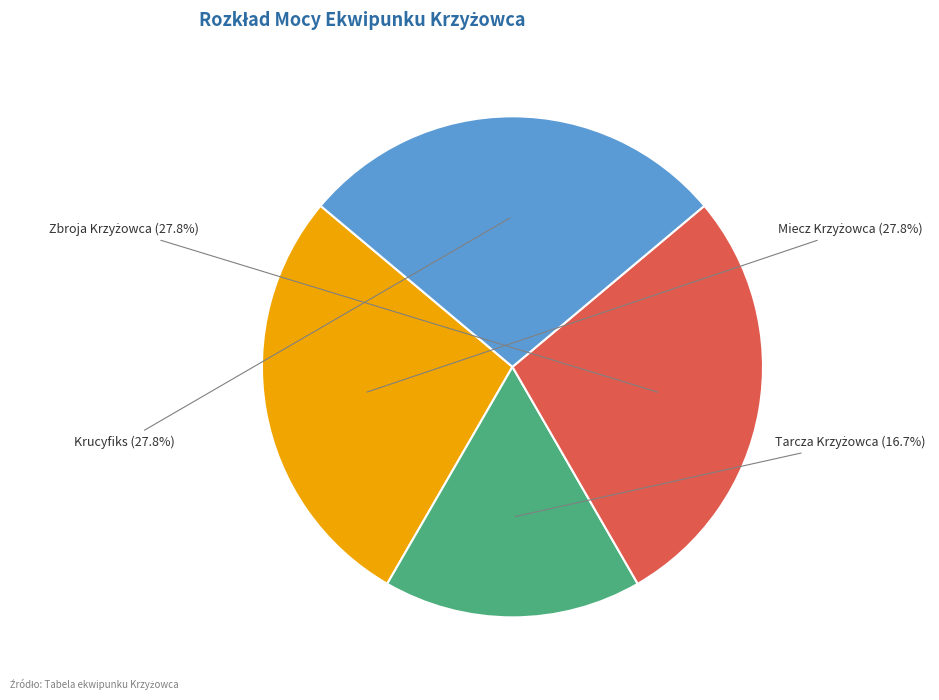

Does Tarcza Krzyżowca represent more than half of the total?

No